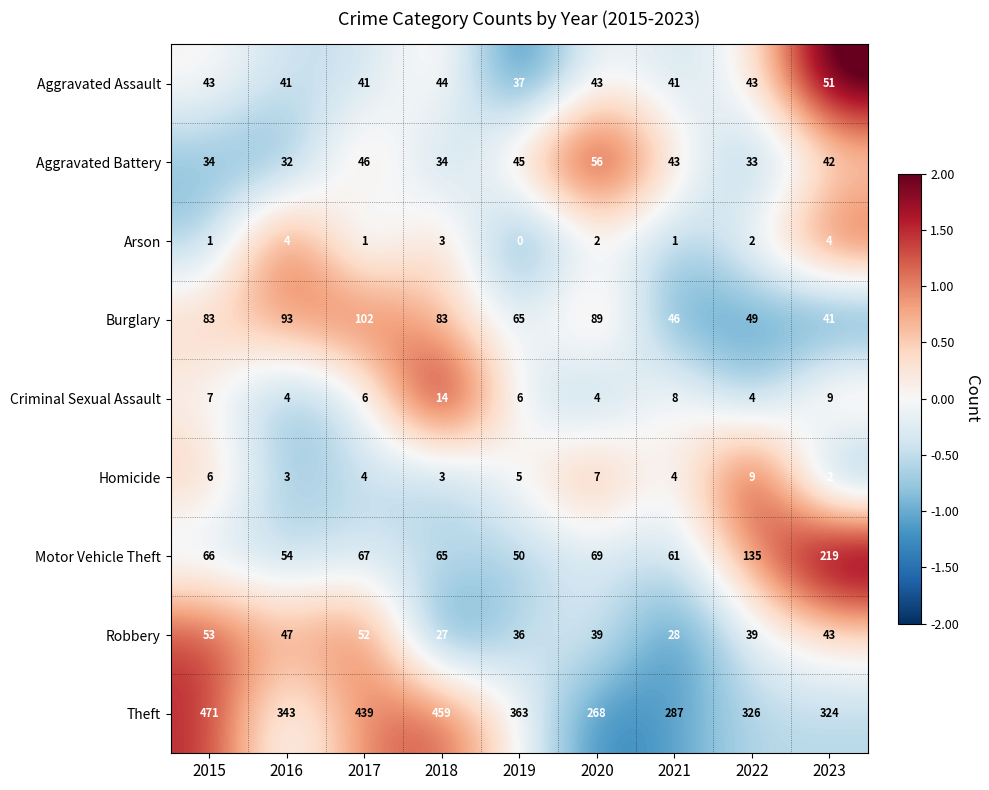

The Theft series shows 411 at 2021. True or false?

False